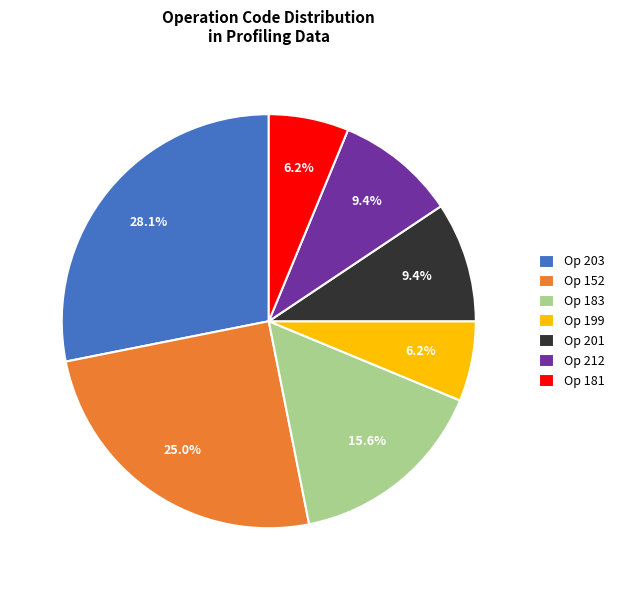

What is the largest slice in the pie chart?

Op 203